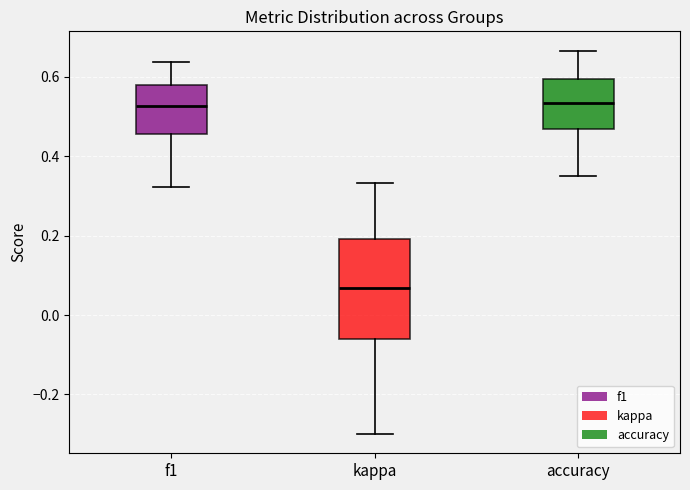

Reading left to right, transcribe this box plot: for each box, give where its median line is, the range the box spans, and where its two whiskers end, as read against the y-axis. The values are not printed on the chart, so give them approximately, as read against the axis.

f1: median 0.52, box 0.46 to 0.58, whiskers 0.32 to 0.64
kappa: median 0.06, box -0.06 to 0.20, whiskers -0.30 to 0.34
accuracy: median 0.54, box 0.46 to 0.60, whiskers 0.36 to 0.66